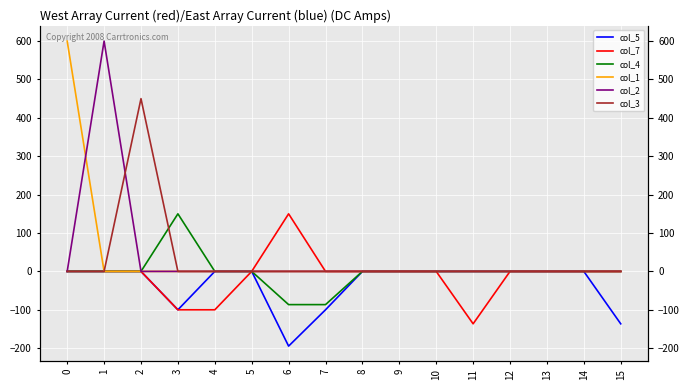

True or false: col_4 has a value of 103.9 at 4.

False